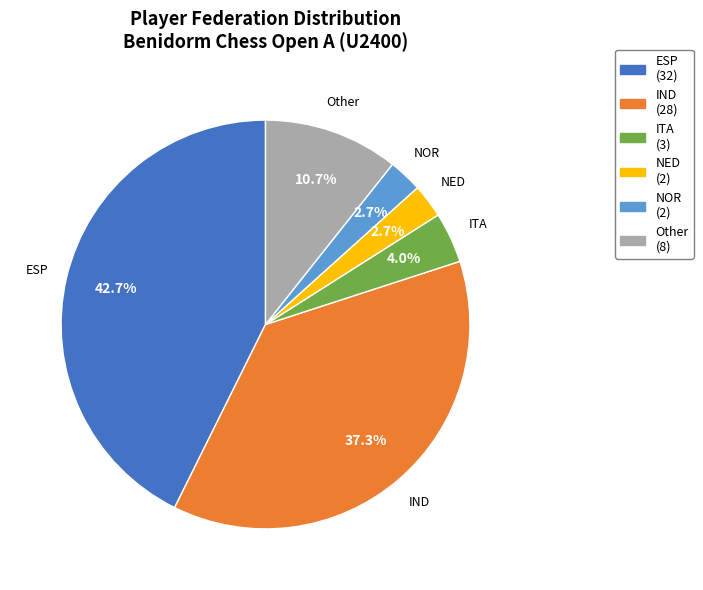

What is the largest slice in the pie chart?

ESP (32)